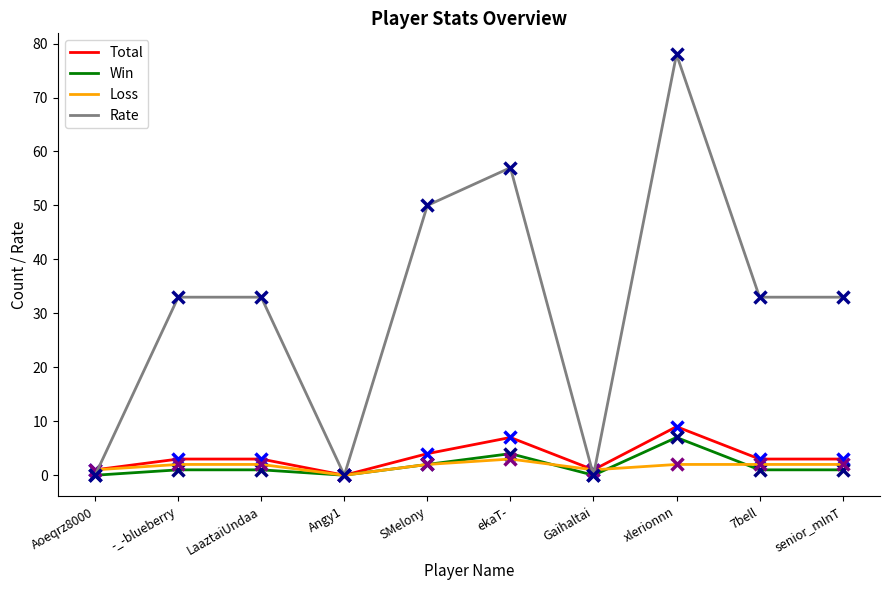

Reading right to left, list all the values displayed in this chart.

Total: senior_mInT=3	7bell=3	xlerionnn=9	Gaihaltai=1	ekaT-=7	SMelony=4	Angy1=0	LaaztaiUndaa=3	-_-blueberry=3	Aoeqrz8000=1
Win: senior_mInT=1	7bell=1	xlerionnn=7	Gaihaltai=0	ekaT-=4	SMelony=2	Angy1=0	LaaztaiUndaa=1	-_-blueberry=1	Aoeqrz8000=0
Loss: senior_mInT=2	7bell=2	xlerionnn=2	Gaihaltai=1	ekaT-=3	SMelony=2	Angy1=0	LaaztaiUndaa=2	-_-blueberry=2	Aoeqrz8000=1
Rate: senior_mInT=33	7bell=33	xlerionnn=78	Gaihaltai=0	ekaT-=57	SMelony=50	Angy1=0	LaaztaiUndaa=33	-_-blueberry=33	Aoeqrz8000=0